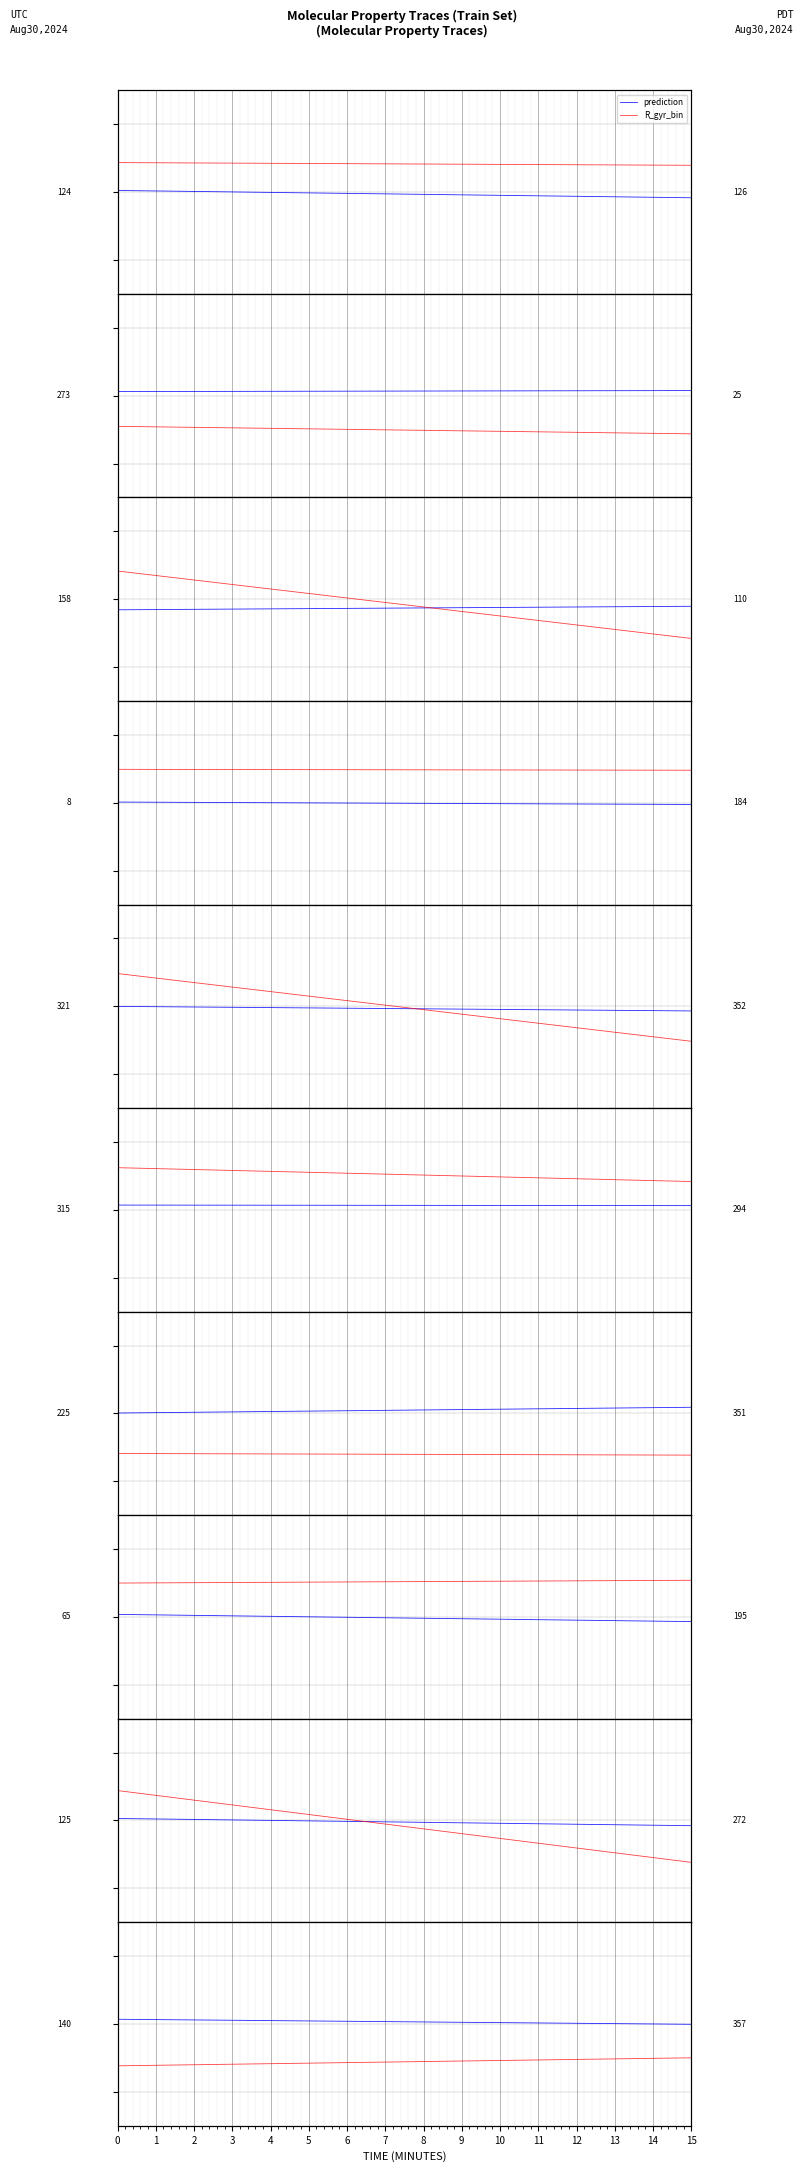

The value of R_gyr_bin at 5 is -1.0. True or false?

False